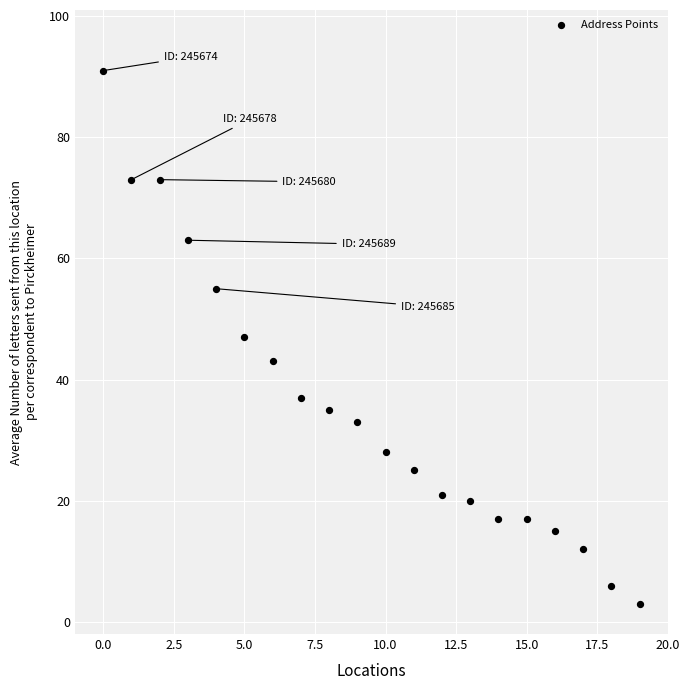

What is the range of Y values (max minus min)?

88